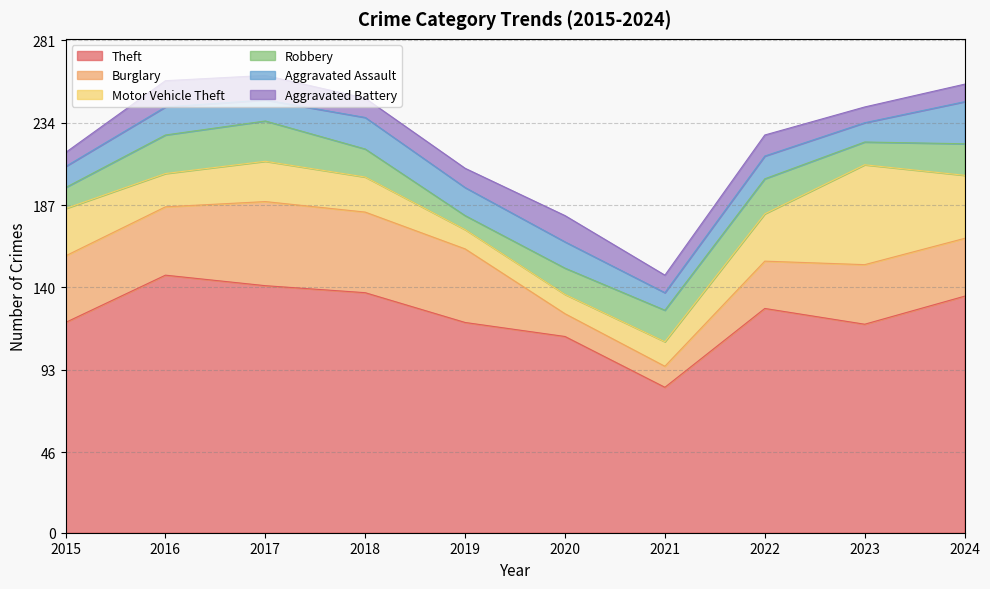

Is the value of Aggravated Assault at 2022 greater than the value of Aggravated Battery at 2020?

No